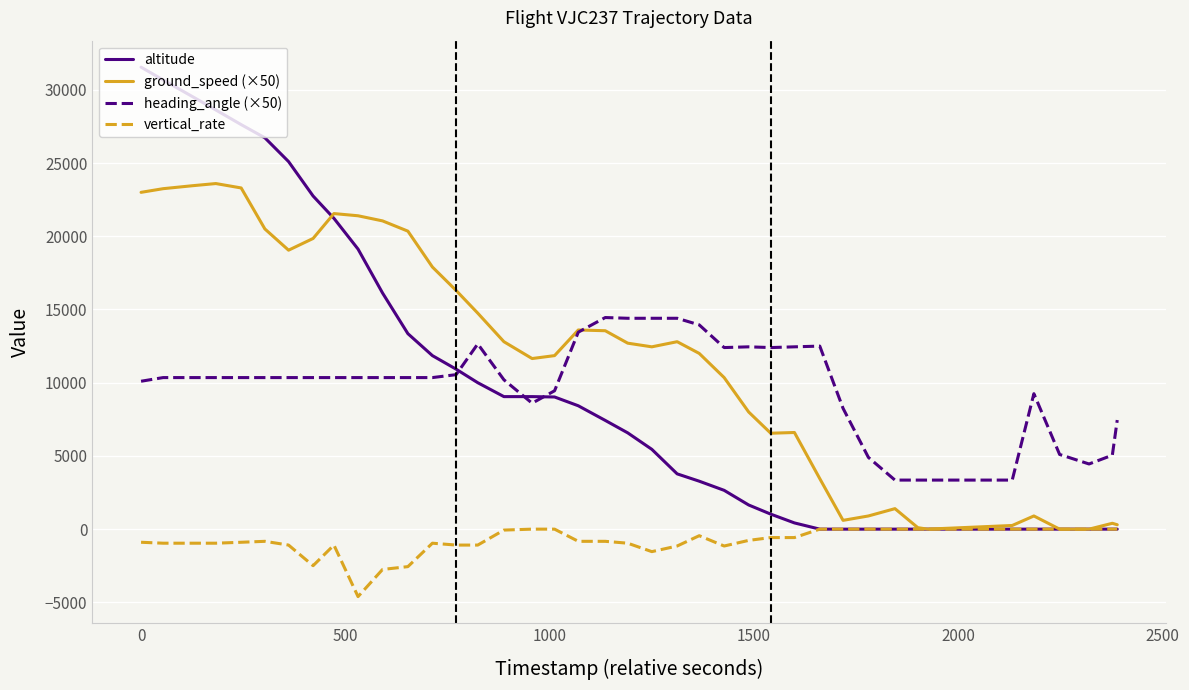

Rank the series by their maximum value, from highest to lowest.

altitude, ground_speed (×50), heading_angle (×50), vertical_rate